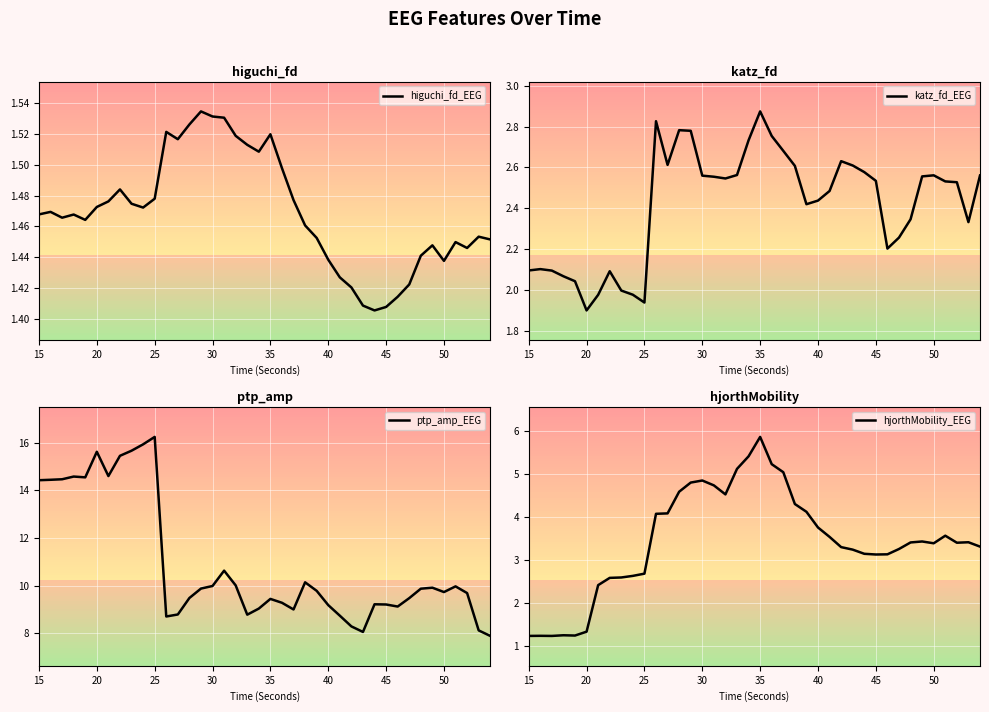

What is the lowest value of the katz_fd_EEG series?

1.9